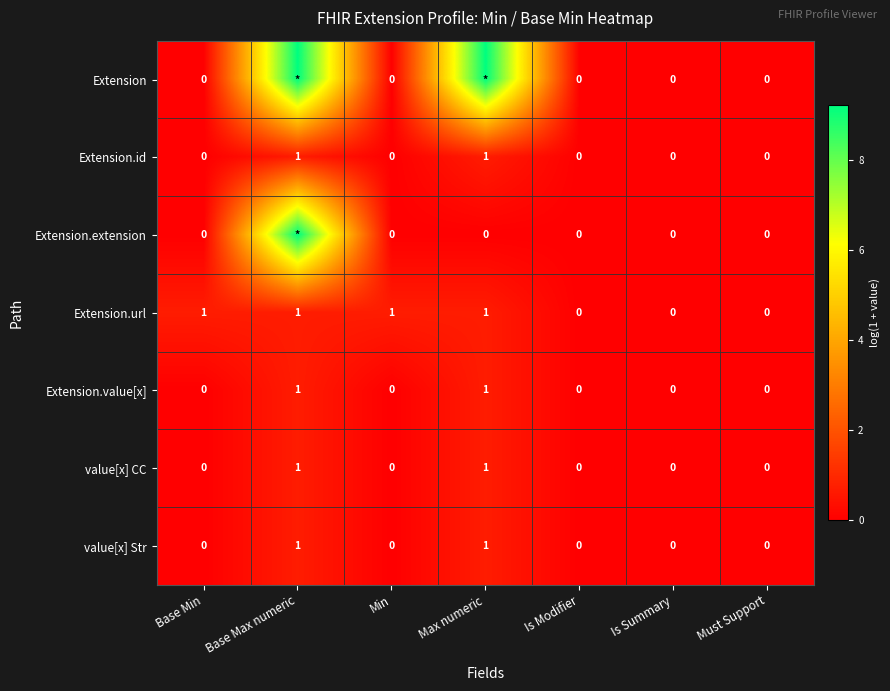

Is the value of Extension.value[x] at Max numeric greater than the value of Extension.id at Must Support?

Yes